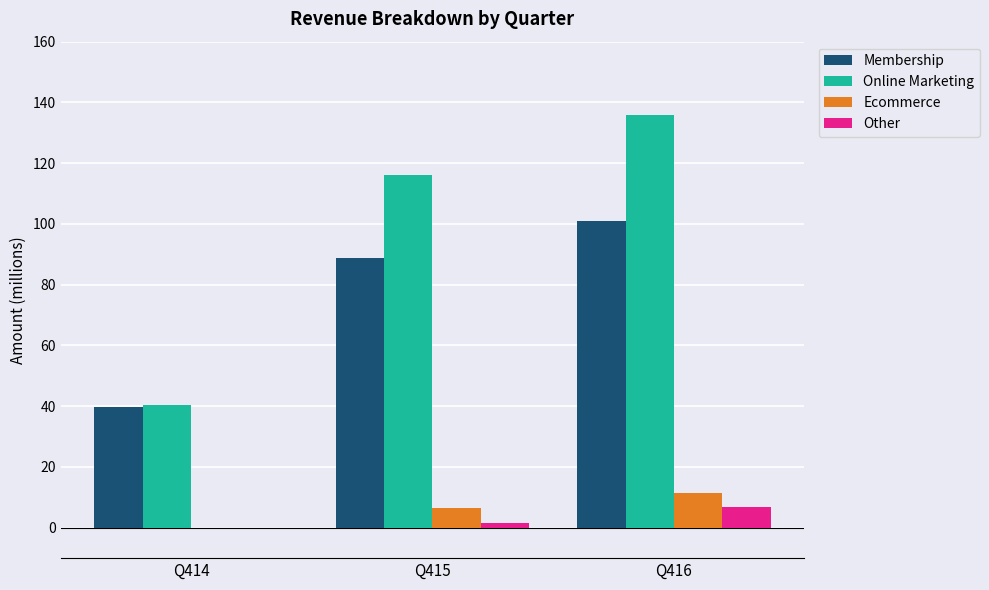

The value of Ecommerce at Q416 is 11.5. True or false?

True